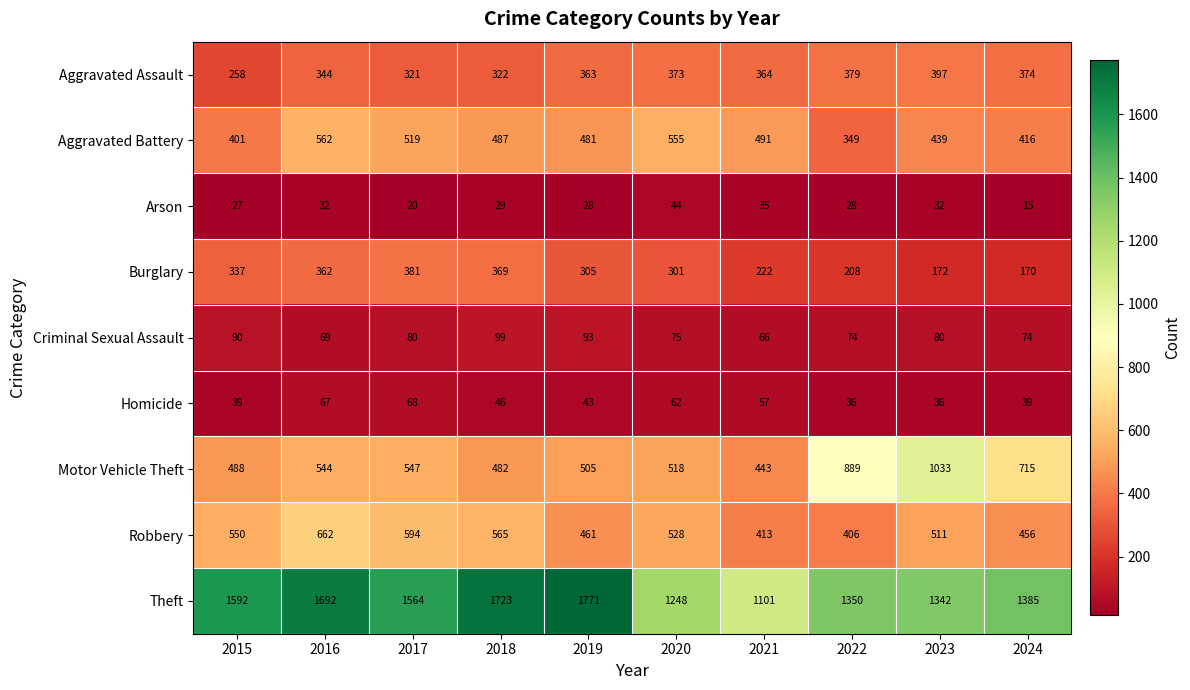

What is the sum of all Criminal Sexual Assault values?

800